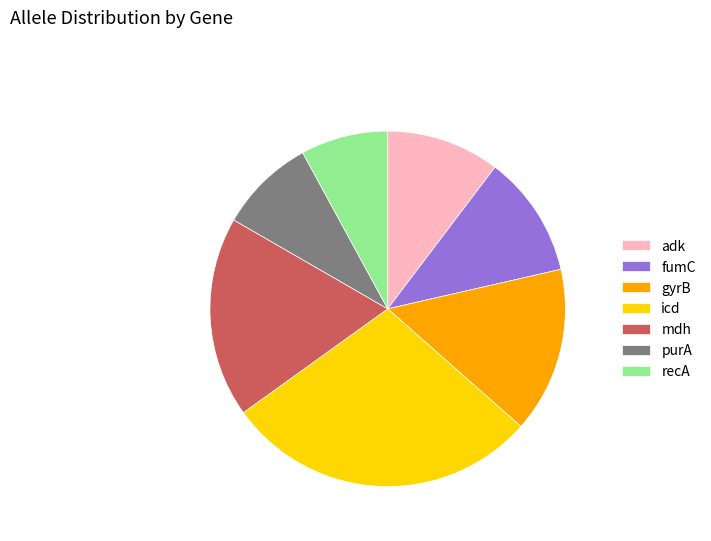

Do icd and gyrB together represent more than half of the pie?

No